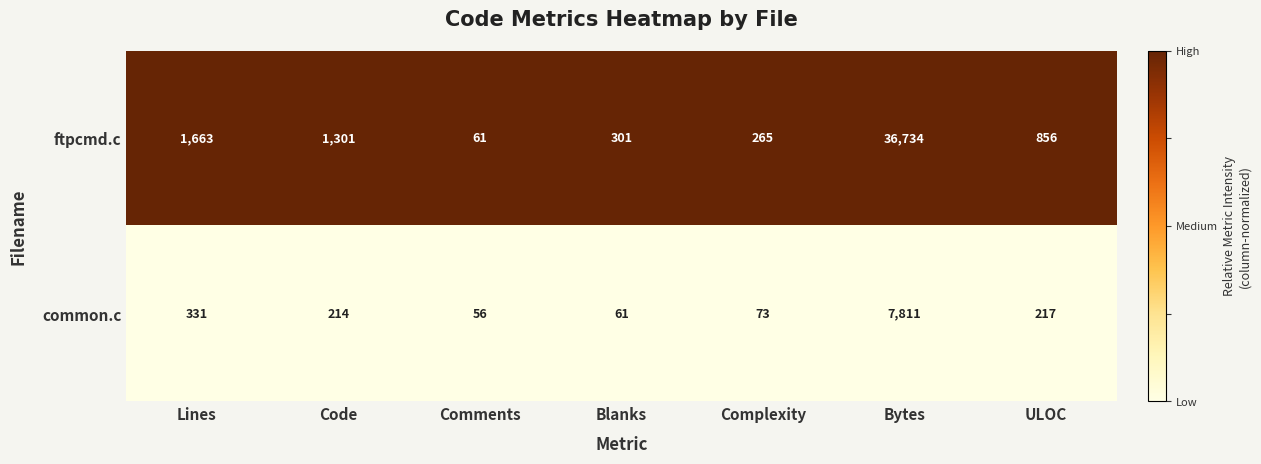

Which category has the lowest value across all series?

Comments